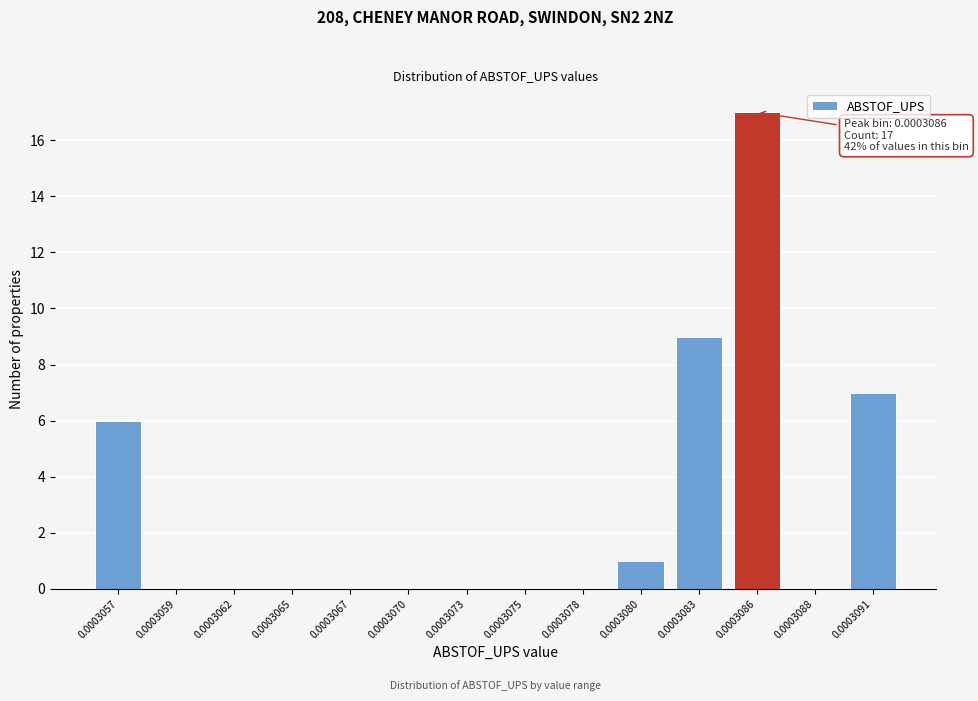

Reading right to left, what are all the values shown in this chart?

0.0003091=7	0.0003088=0	0.0003086=17	0.0003083=9	0.0003080=1	0.0003078=0	0.0003075=0	0.0003073=0	0.0003070=0	0.0003067=0	0.0003065=0	0.0003062=0	0.0003059=0	0.0003057=6